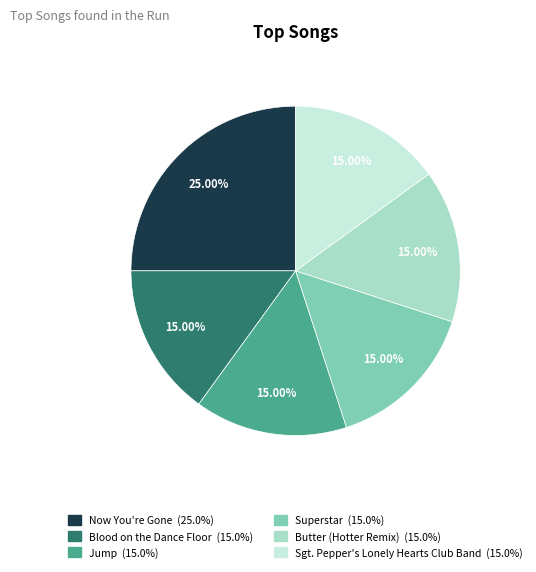

True or false: Superstar accounts for 15% of the total.

True